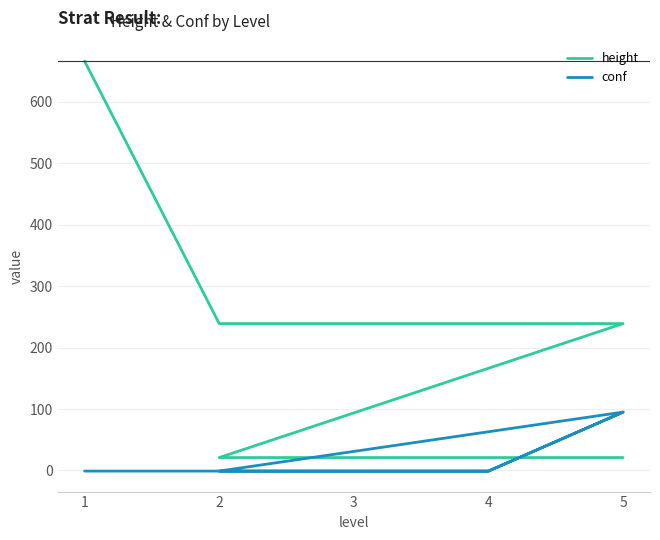

Where is conf nearest to the value 47?

1